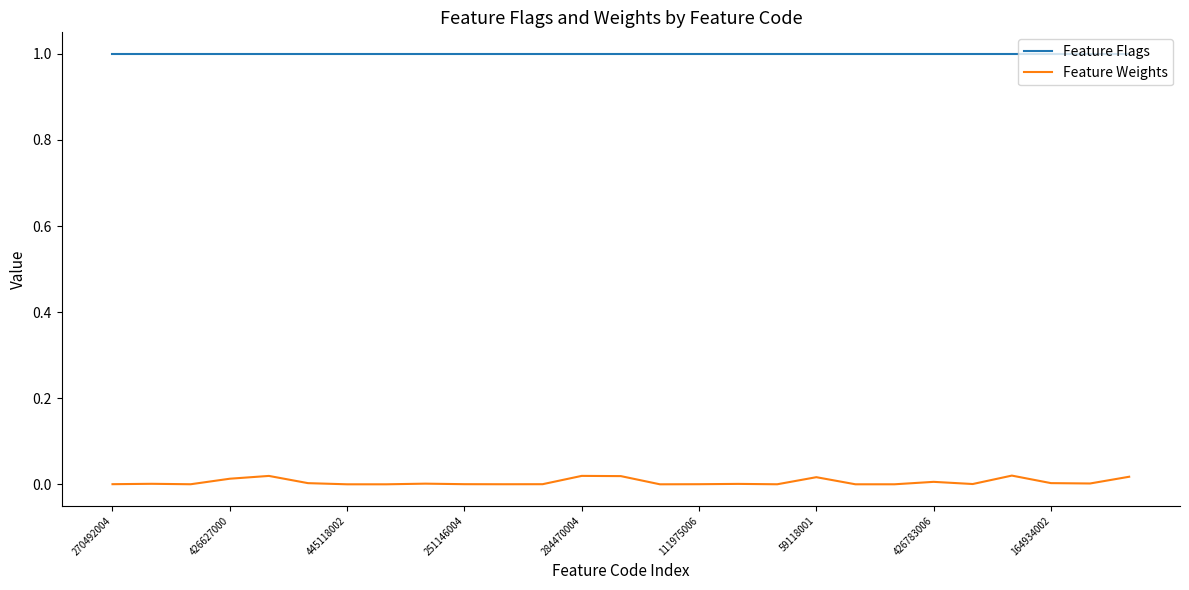

How many series are shown in this chart?

2